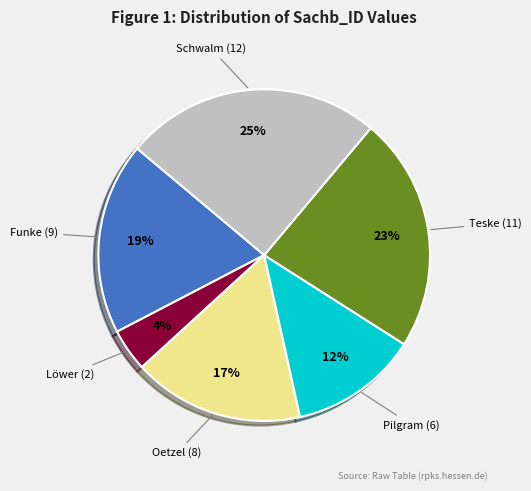

To the nearest percent, what is the difference between the largest and smallest slice percentages?

21%